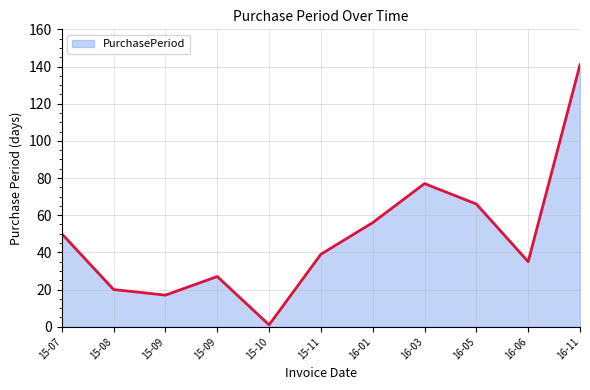

True or false: the data has more than 2 interior local peaks.

False